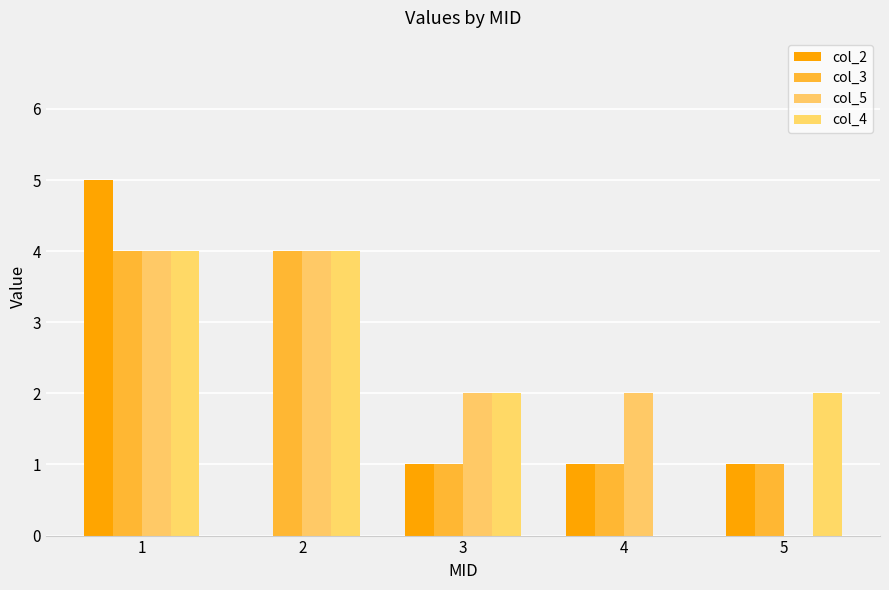

What is the difference between the col_4 values at 2 and 4?

4